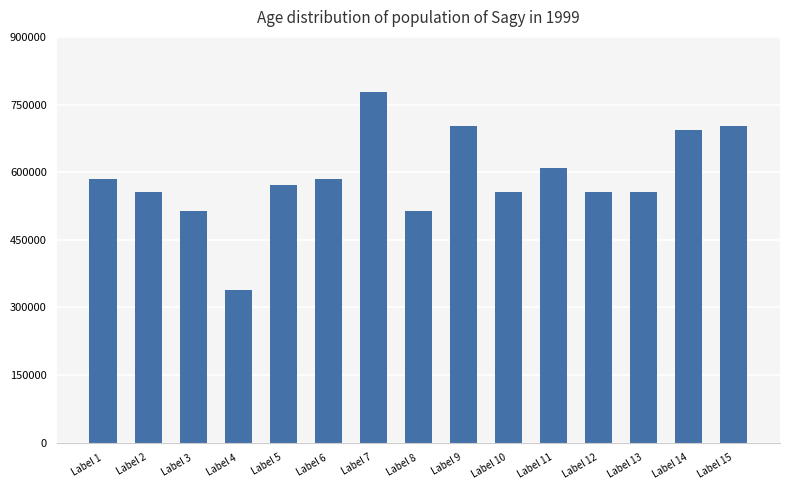

What is the change in value from Label 1 to Label 8?

-69918